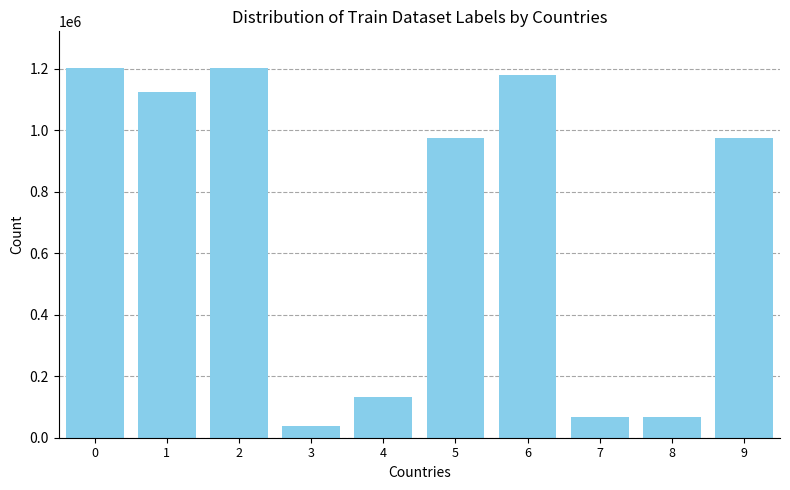

What is the value of the 1st bar from the left?

1201358